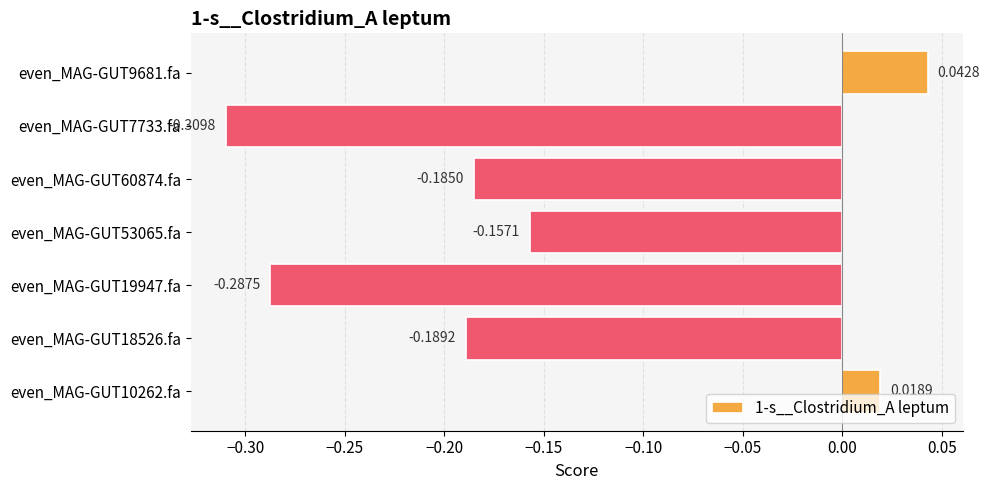

How many data points does each series have?

7